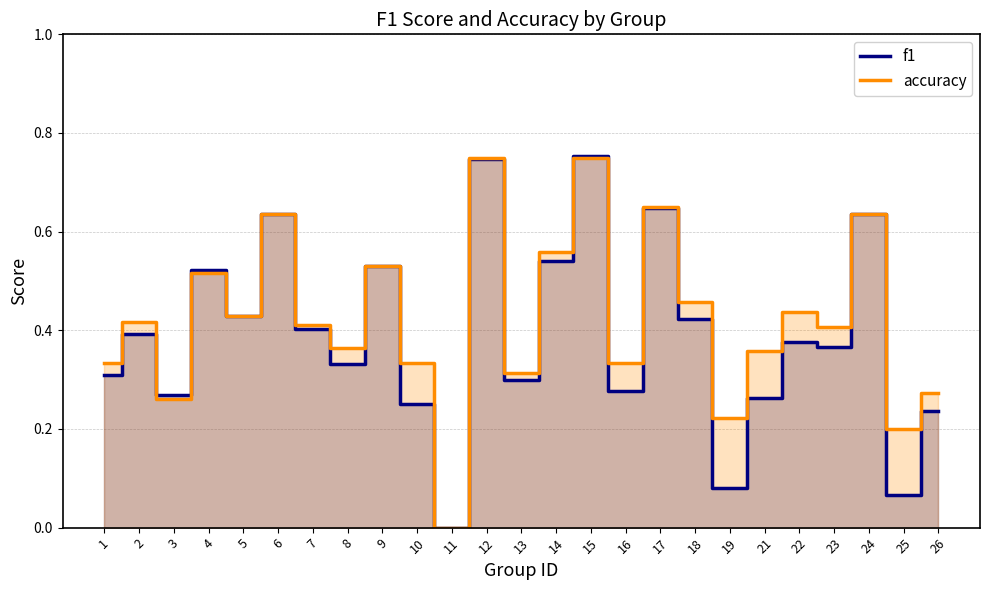

The f1 series shows 0.4 at 12. True or false?

False